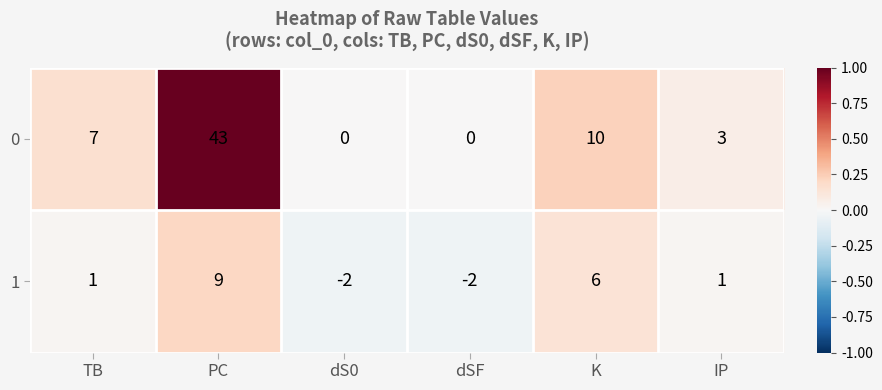

The value of 1 at IP is 1. True or false?

True